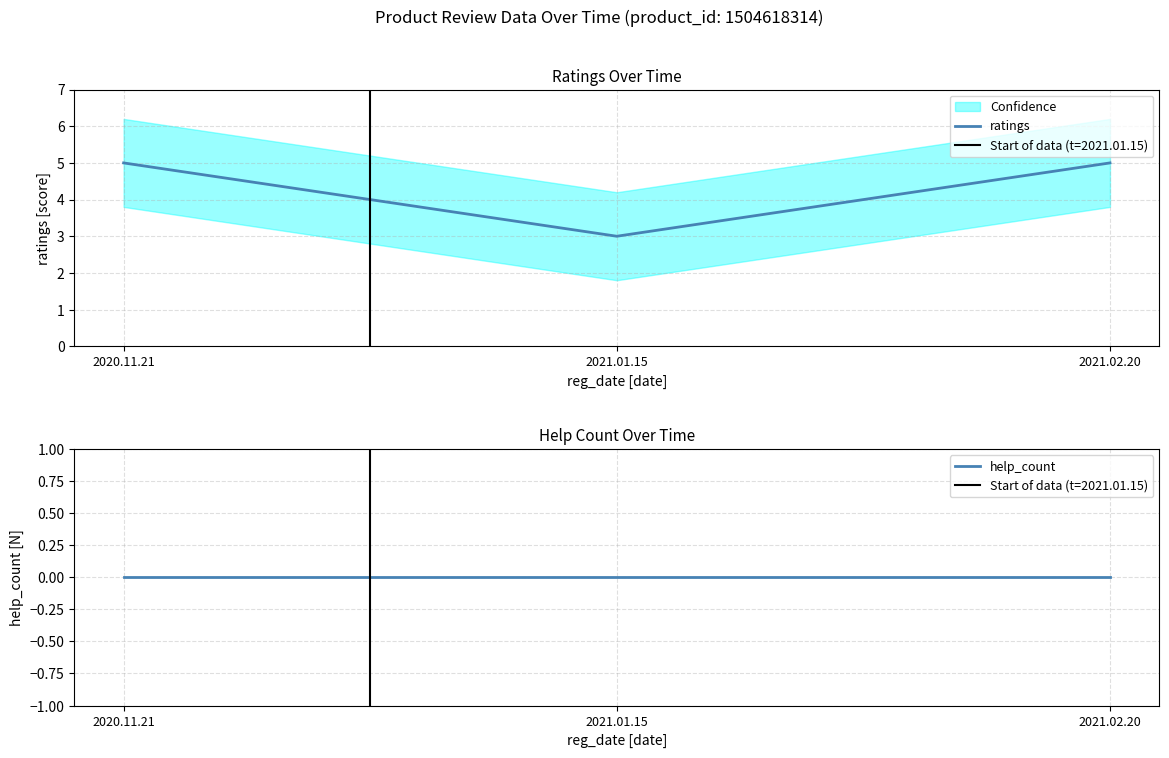

How many lines are shown in the chart?

2